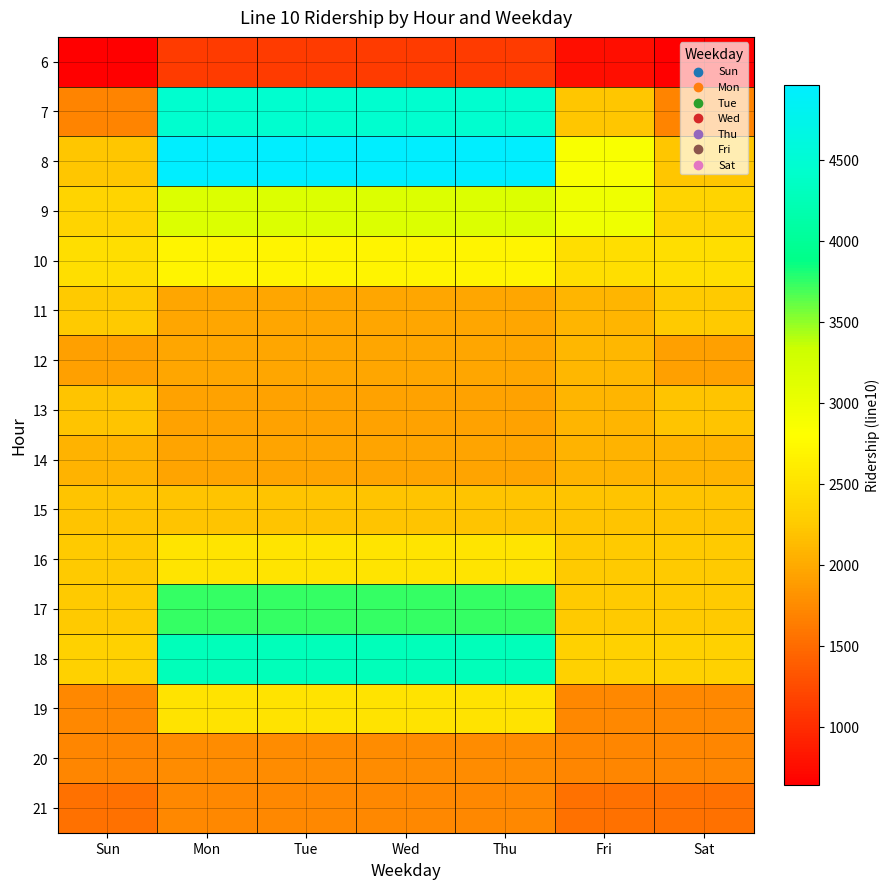

Reading left to right, transcribe all the data shown in this chart.

6: Sun=640	Mon=1118	Tue=1118	Wed=1118	Thu=1118	Fri=771	Sat=640
7: Sun=1695	Mon=4448	Tue=4448	Wed=4448	Thu=4448	Fri=2221	Sat=1695
8: Sun=2227	Mon=4964	Tue=4964	Wed=4964	Thu=4964	Fri=2861	Sat=2227
9: Sun=2361	Mon=3158	Tue=3158	Wed=3158	Thu=3158	Fri=2960	Sat=2361
10: Sun=2455	Mon=2691	Tue=2691	Wed=2691	Thu=2691	Fri=2456	Sat=2455
11: Sun=2256	Mon=1965	Tue=1965	Wed=1965	Thu=1965	Fri=2085	Sat=2256
12: Sun=1912	Mon=1963	Tue=1963	Wed=1963	Thu=1963	Fri=2103	Sat=1912
13: Sun=2208	Mon=1934	Tue=1934	Wed=1934	Thu=1934	Fri=2088	Sat=2208
14: Sun=2073	Mon=1946	Tue=1946	Wed=1946	Thu=1946	Fri=2073	Sat=2073
15: Sun=2194	Mon=2209	Tue=2209	Wed=2209	Thu=2209	Fri=2194	Sat=2194
16: Sun=2247	Mon=2517	Tue=2517	Wed=2517	Thu=2517	Fri=2247	Sat=2247
17: Sun=2248	Mon=3744	Tue=3744	Wed=3744	Thu=3744	Fri=2248	Sat=2248
18: Sun=2317	Mon=4277	Tue=4277	Wed=4277	Thu=4277	Fri=2317	Sat=2317
19: Sun=1727	Mon=2500	Tue=2500	Wed=2500	Thu=2500	Fri=1727	Sat=1727
20: Sun=1717	Mon=1762	Tue=1762	Wed=1762	Thu=1762	Fri=1717	Sat=1717
21: Sun=1538	Mon=1735	Tue=1735	Wed=1735	Thu=1735	Fri=1538	Sat=1538